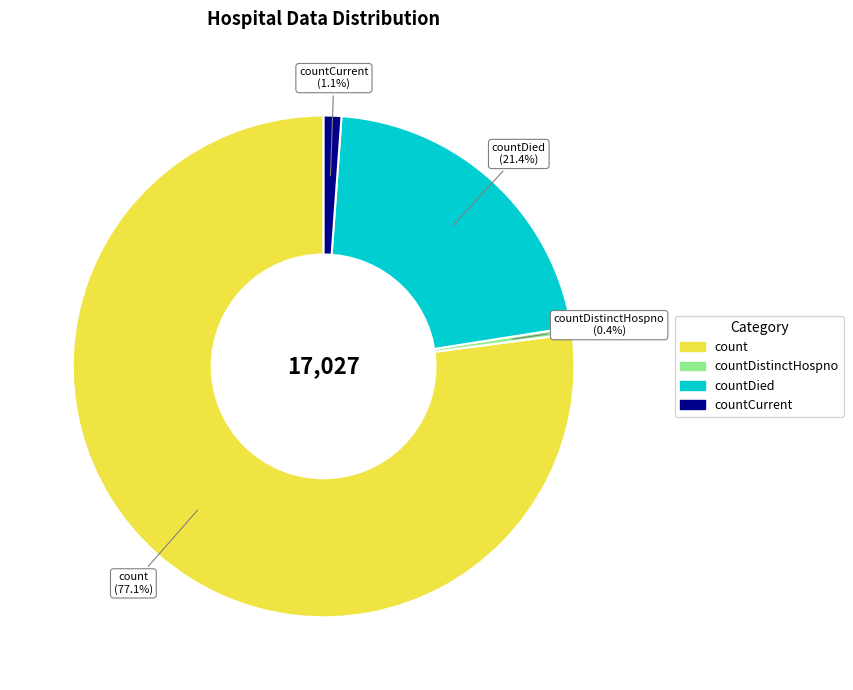

Is there any slice that represents more than half of the pie?

Yes